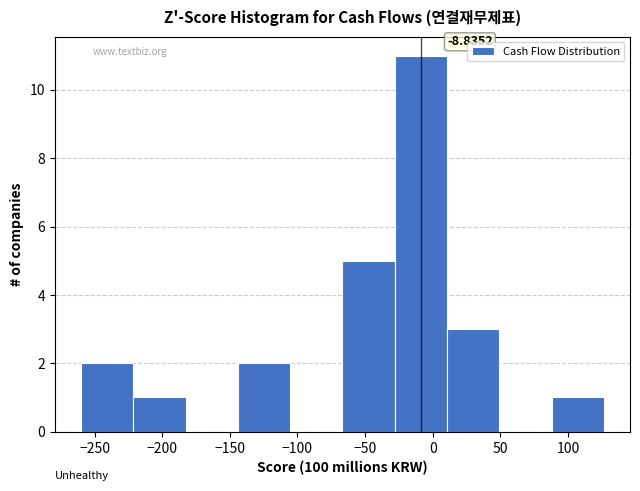

Which range on the x-axis has the tallest bar?

-30 to 10